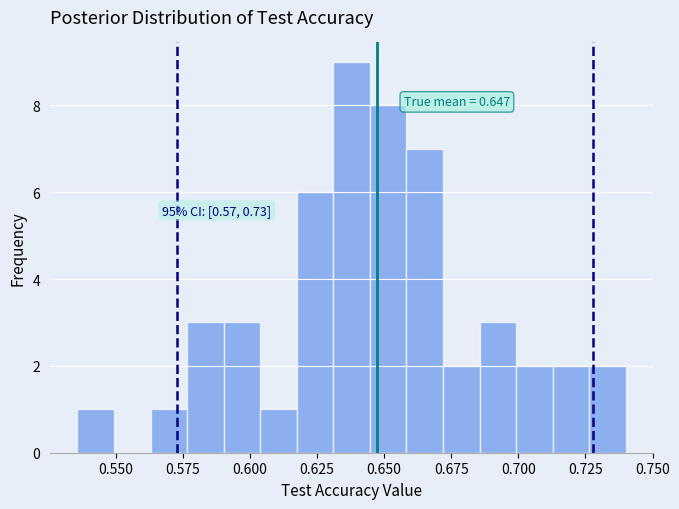

Around what value on the x-axis is the tallest bar? Give the approximate position of its centre, as read against the axis.

0.640